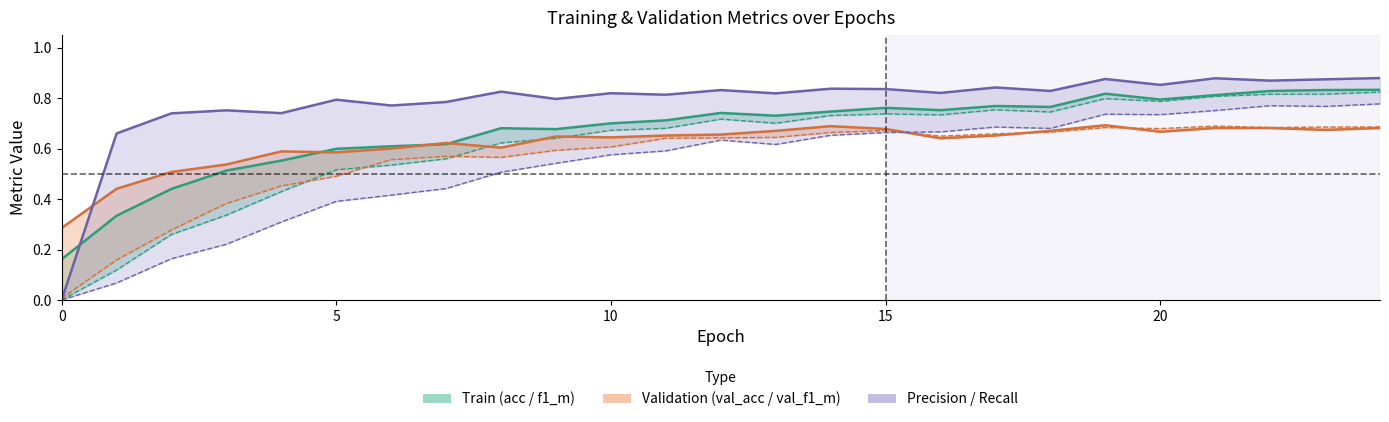

What is the label of the 13th point from the left?

12